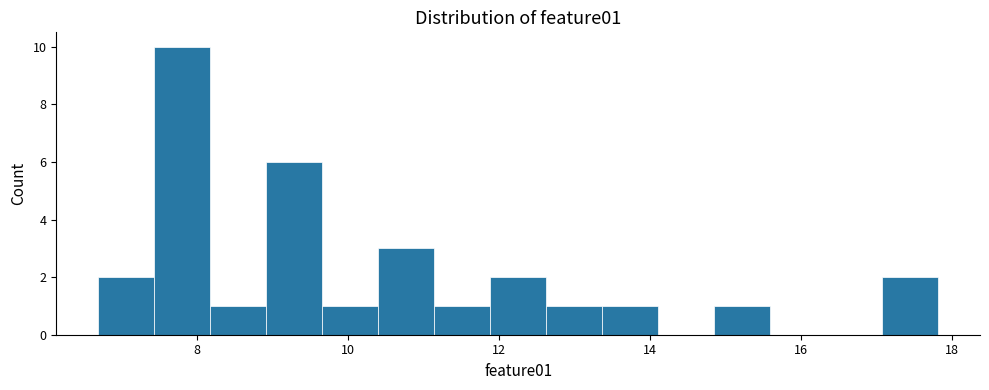

Around what value on the x-axis is the tallest bar? Give the approximate position of its centre, as read against the axis.

7.8